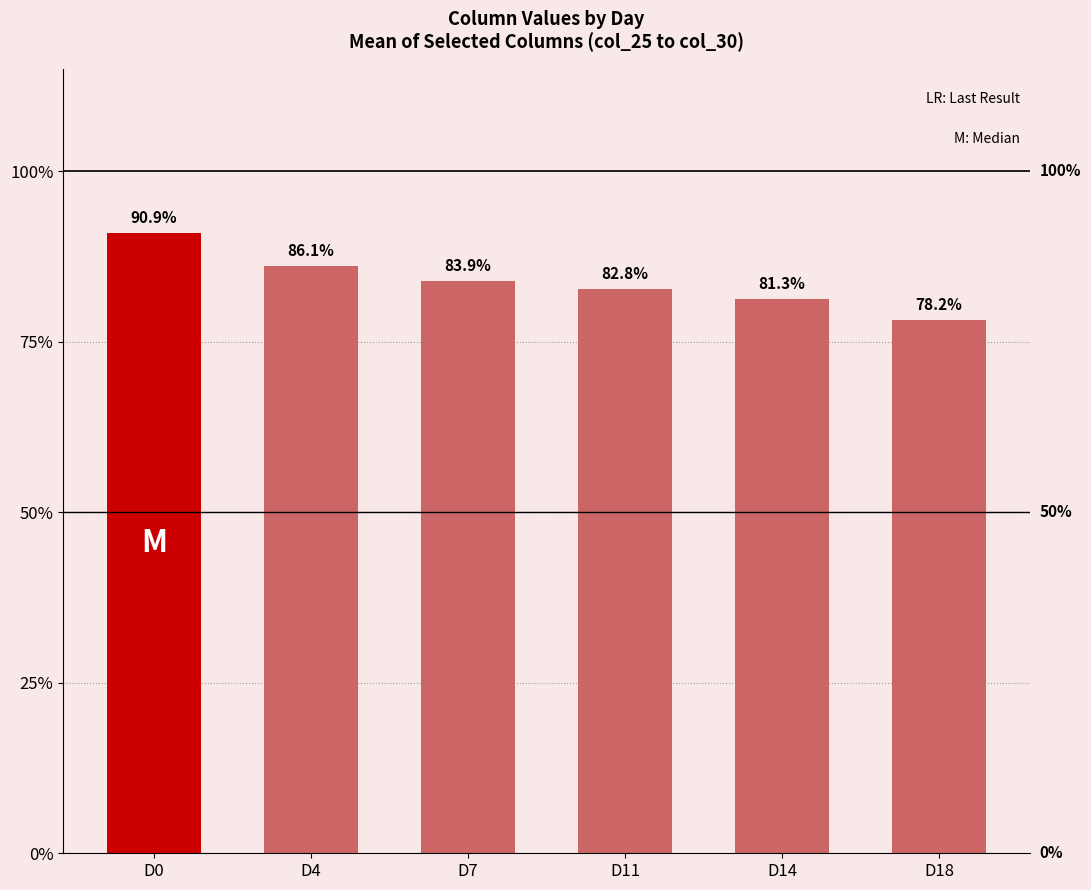

What is the maximum value shown in the chart?

0.9